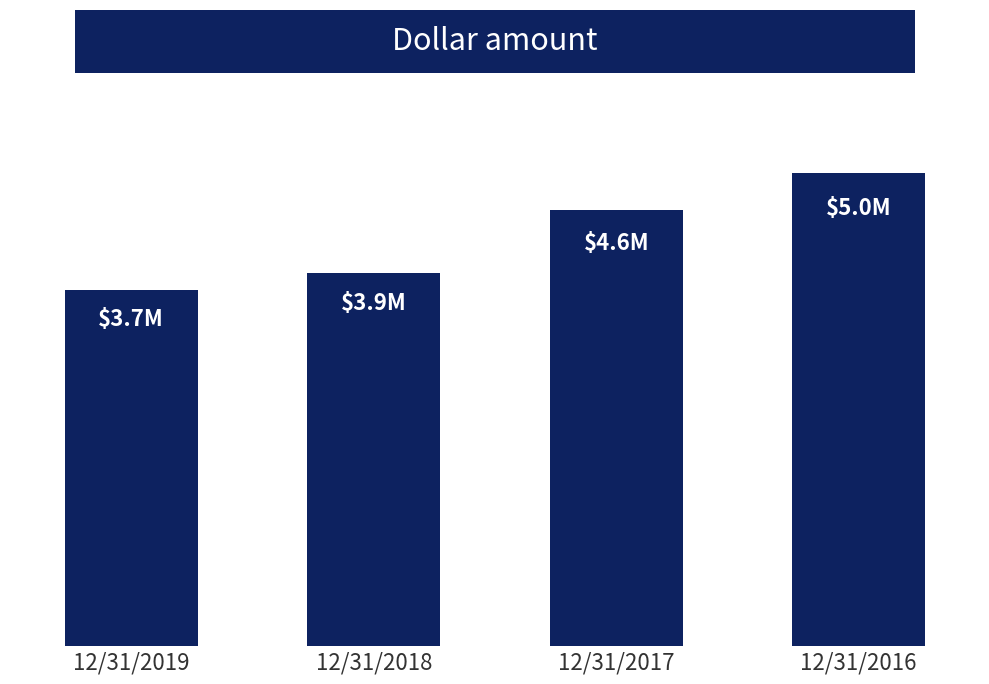

At which category does the chart reach its minimum across all series?

12/31/2019